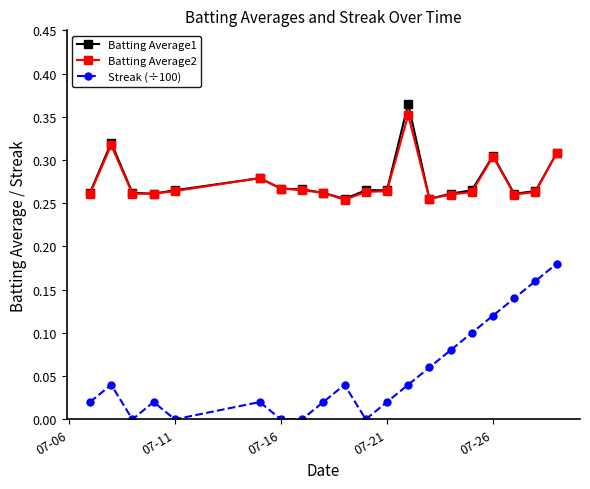

True or false: Streak (÷100) has more than 2 points higher than both neighbors.

True